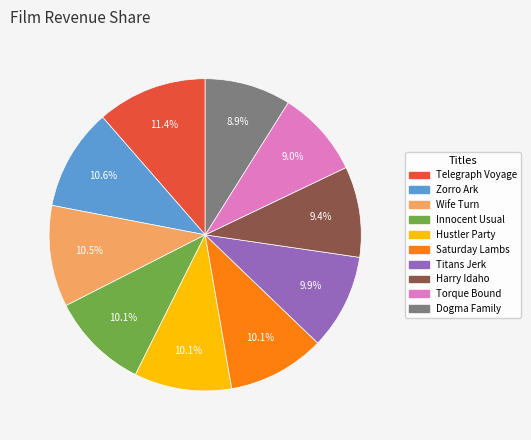

Which slice is the largest?

Telegraph Voyage